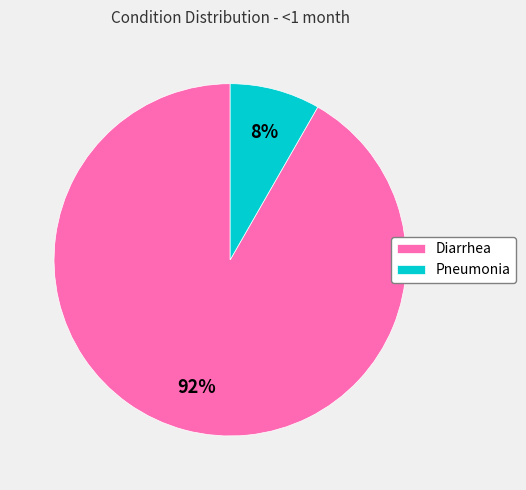

Combined, do Diarrhea and Pneumonia account for over 50%?

Yes